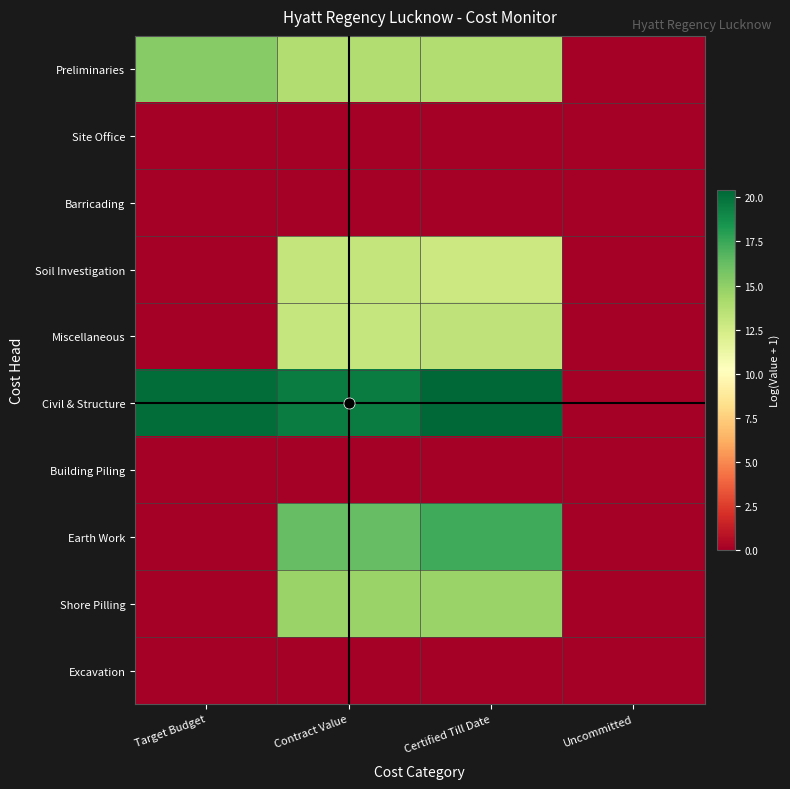

Reading left to right, extract all data points from this chart.

Preliminaries: Target Budget=15.2	Contract Value=13.8	Certified Till Date=13.8	Uncommitted=0.0
Site Office: Target Budget=0.0	Contract Value=0.0	Certified Till Date=0.0	Uncommitted=0.0
Barricading: Target Budget=0.0	Contract Value=0.0	Certified Till Date=0.0	Uncommitted=0.0
Soil Investigation: Target Budget=0.0	Contract Value=13.1	Certified Till Date=12.8	Uncommitted=0.0
Miscellaneous: Target Budget=0.0	Contract Value=13.1	Certified Till Date=13.3	Uncommitted=0.0
Civil & Structure: Target Budget=20.1	Contract Value=19.5	Certified Till Date=20.4	Uncommitted=0.0
Building Piling: Target Budget=0.0	Contract Value=0.0	Certified Till Date=0.0	Uncommitted=0.0
Earth Work: Target Budget=0.0	Contract Value=16.3	Certified Till Date=17.4	Uncommitted=0.0
Shore Pilling: Target Budget=0.0	Contract Value=14.7	Certified Till Date=14.7	Uncommitted=0.0
Excavation: Target Budget=0.0	Contract Value=0.0	Certified Till Date=0.0	Uncommitted=0.0